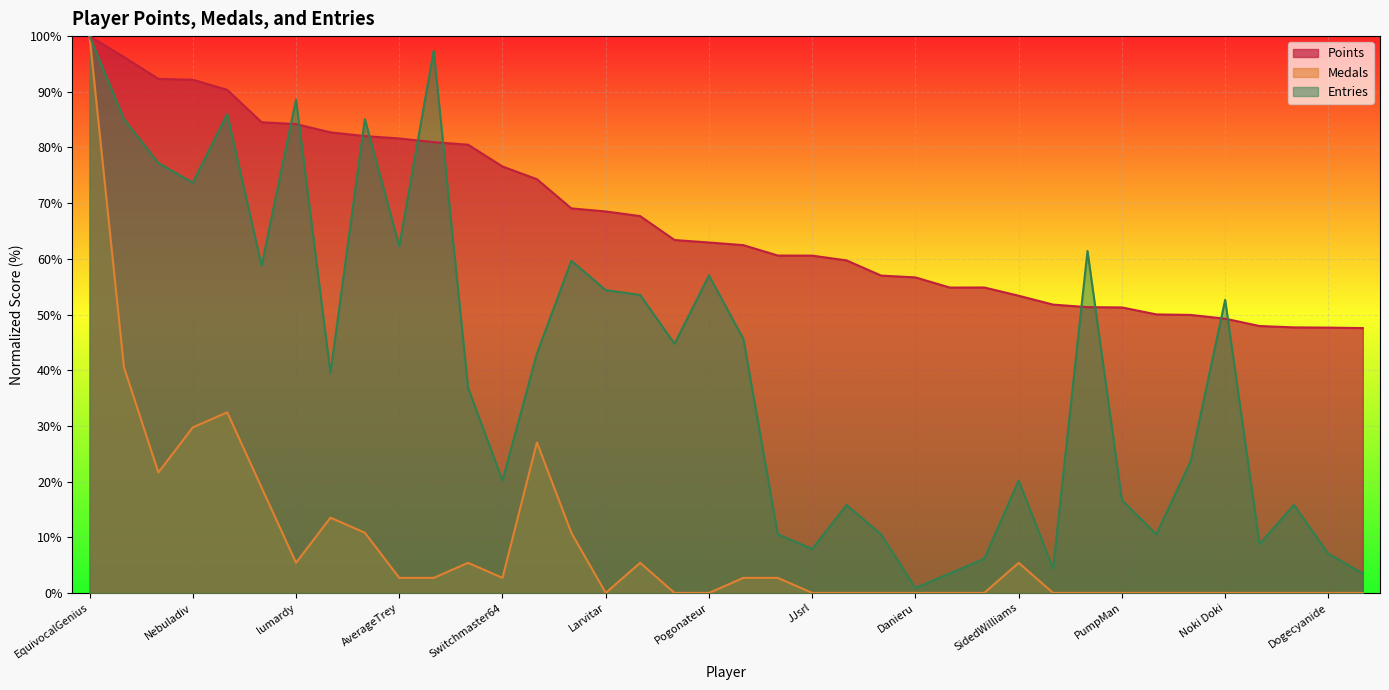

True or false: Entries and Medals cross at least once.

False